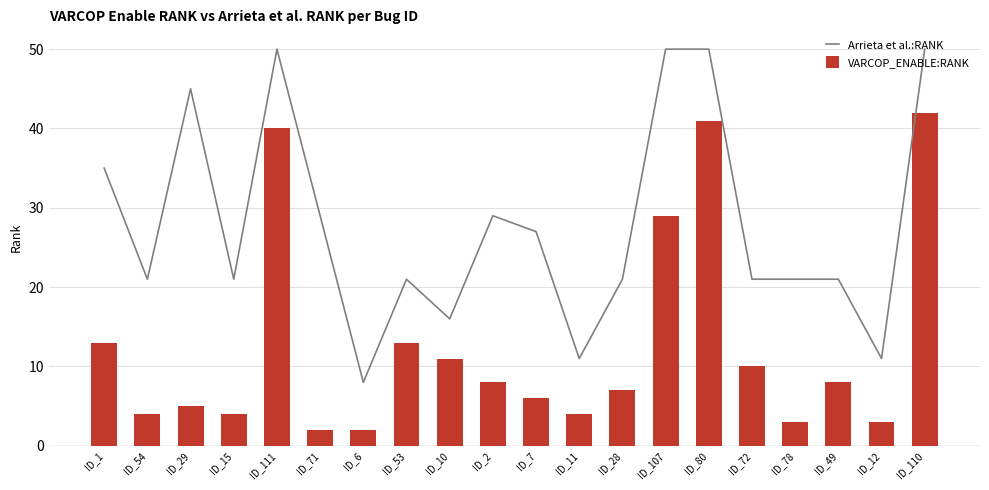

What is the value of the Arrieta et al.:RANK bar at the 11th from the left?

27